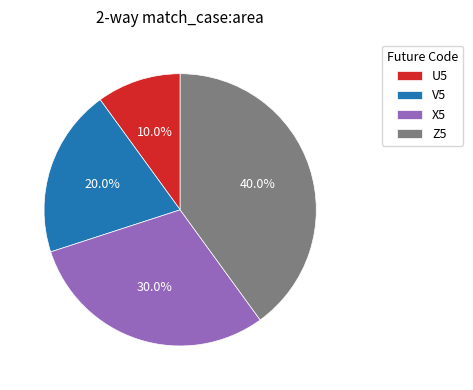

What percentage do V5 and Z5 together represent?

60.0%